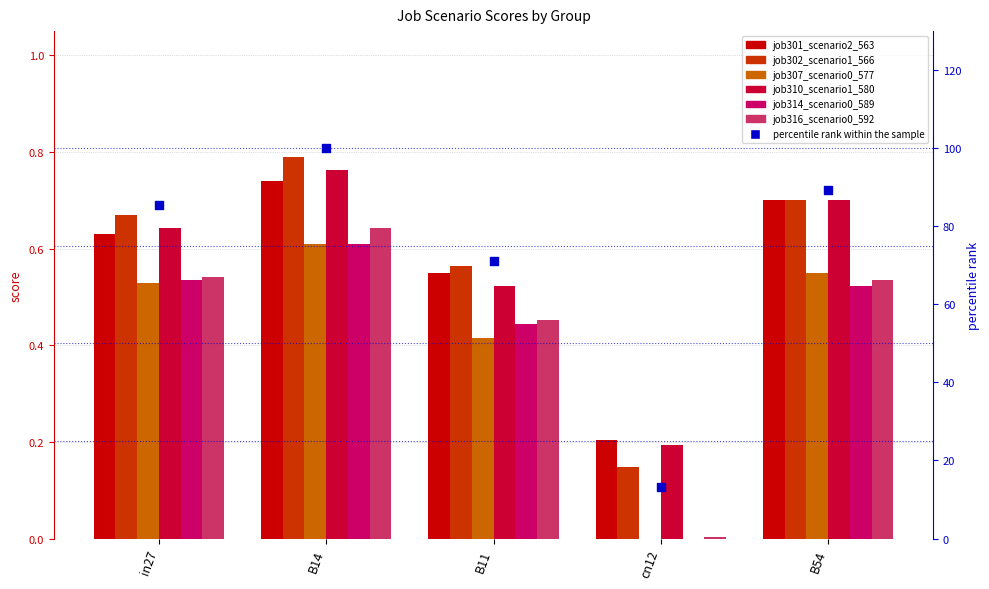

At which category is the sum across all series the highest?

B14